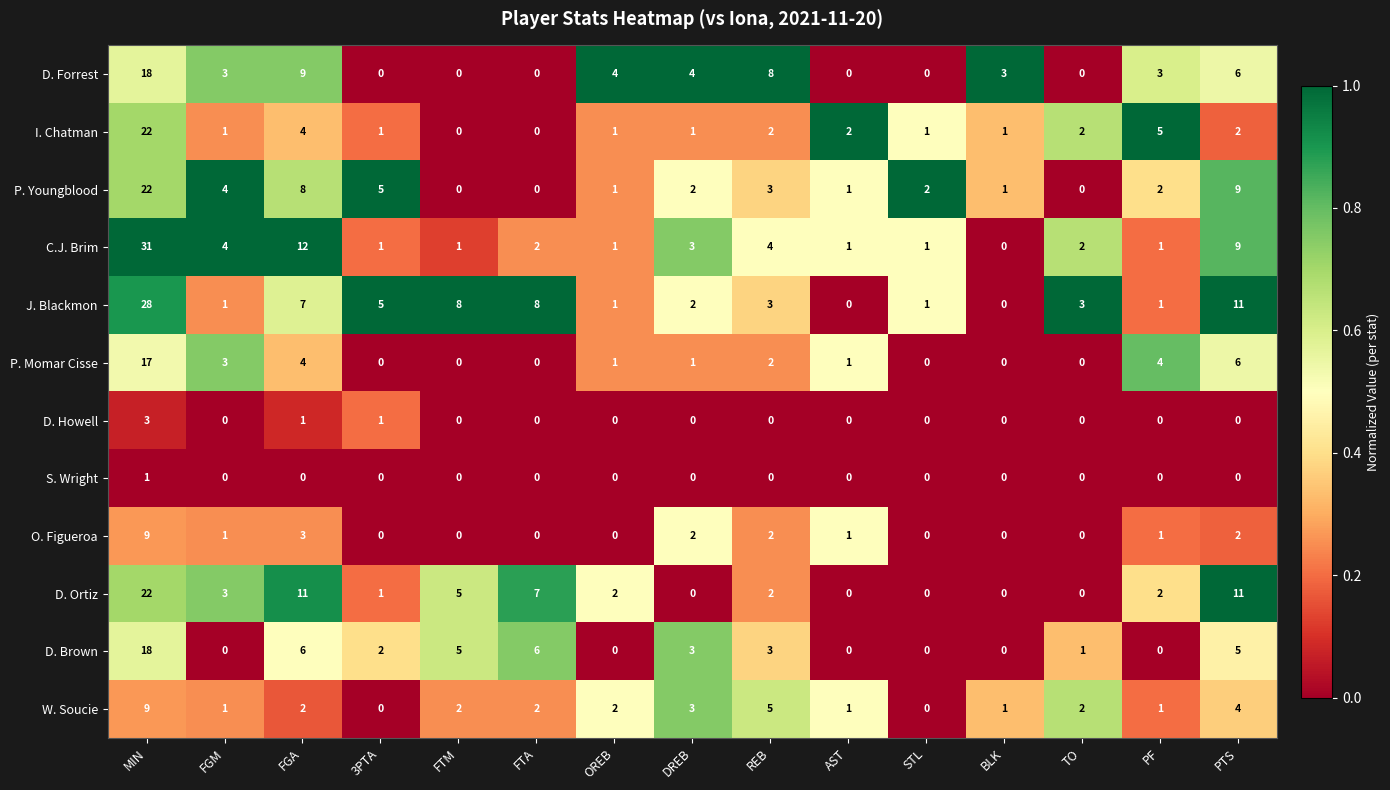

Which category has the highest value across all series?

MIN